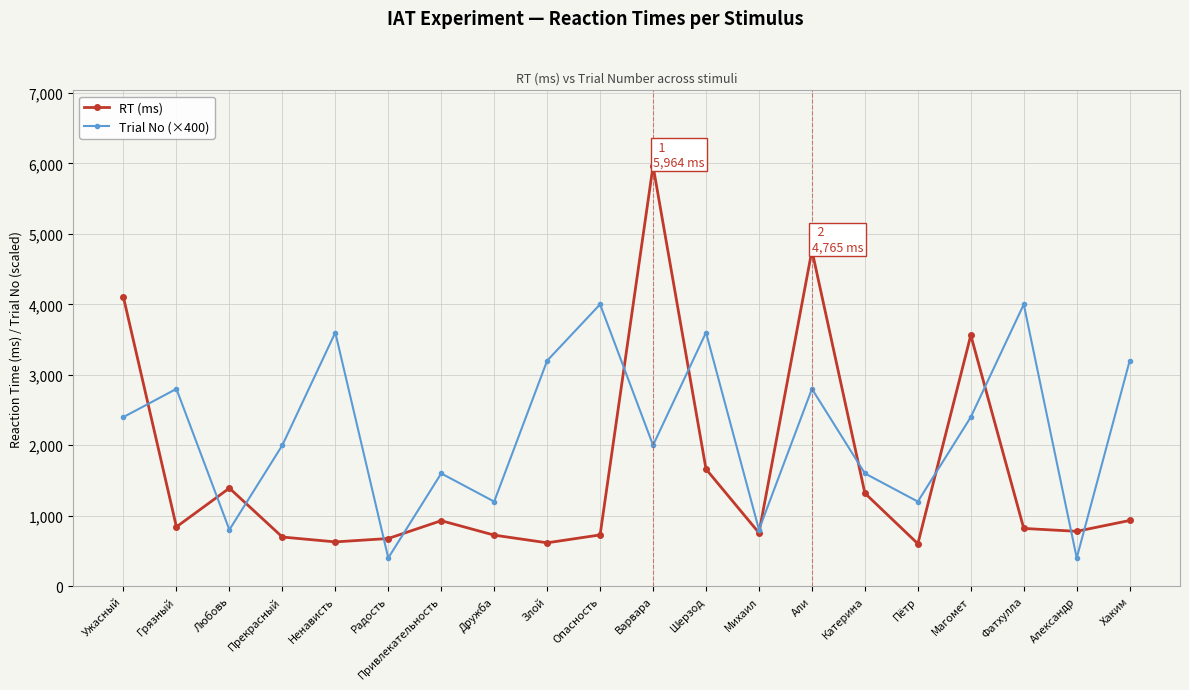

What position from the left is Ненависть?

5